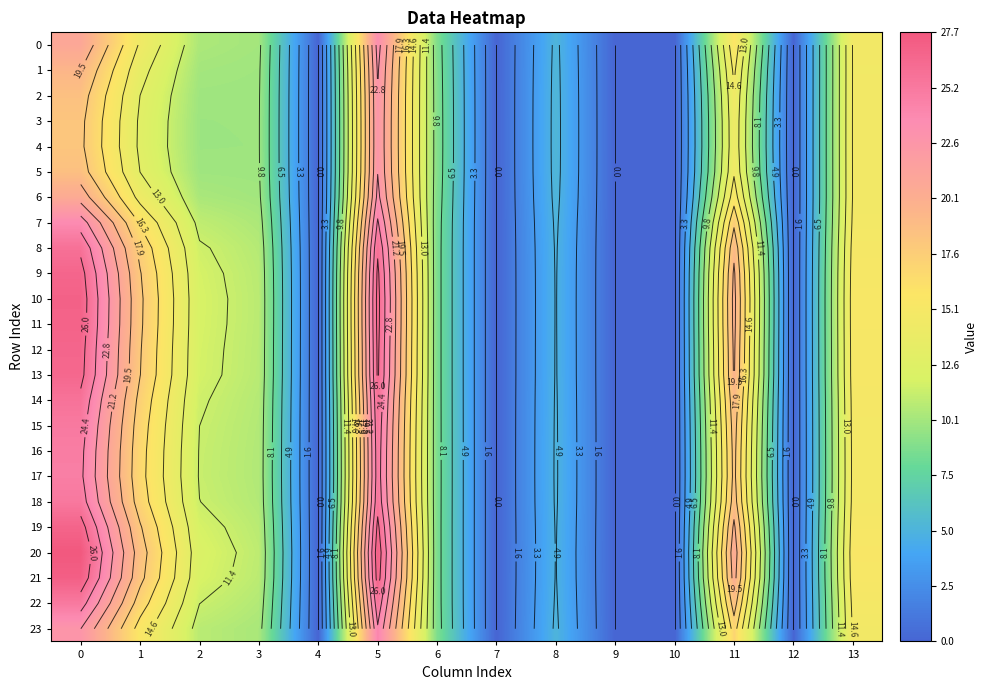

Is the value of 11 at 12 greater than the value of 10 at 7?

No